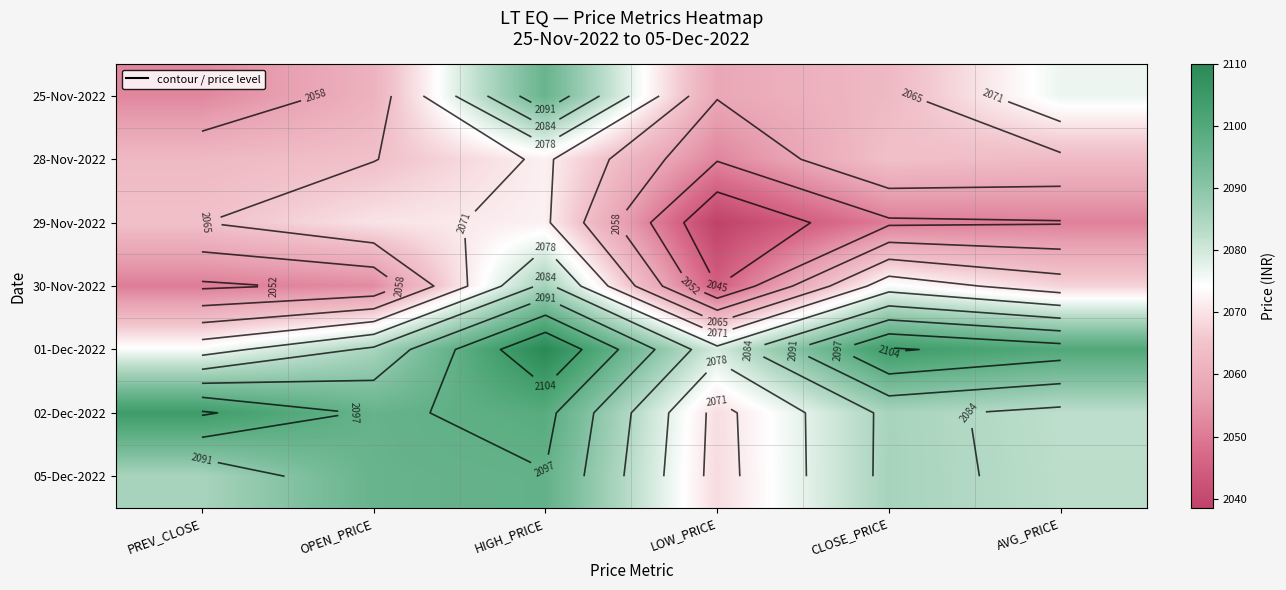

At which label does 05-Dec-2022 reach its minimum?

LOW_PRICE